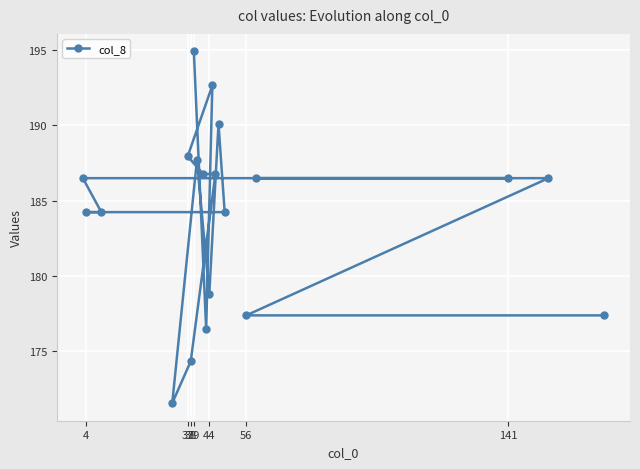

What is the sum of all values?

3681.3